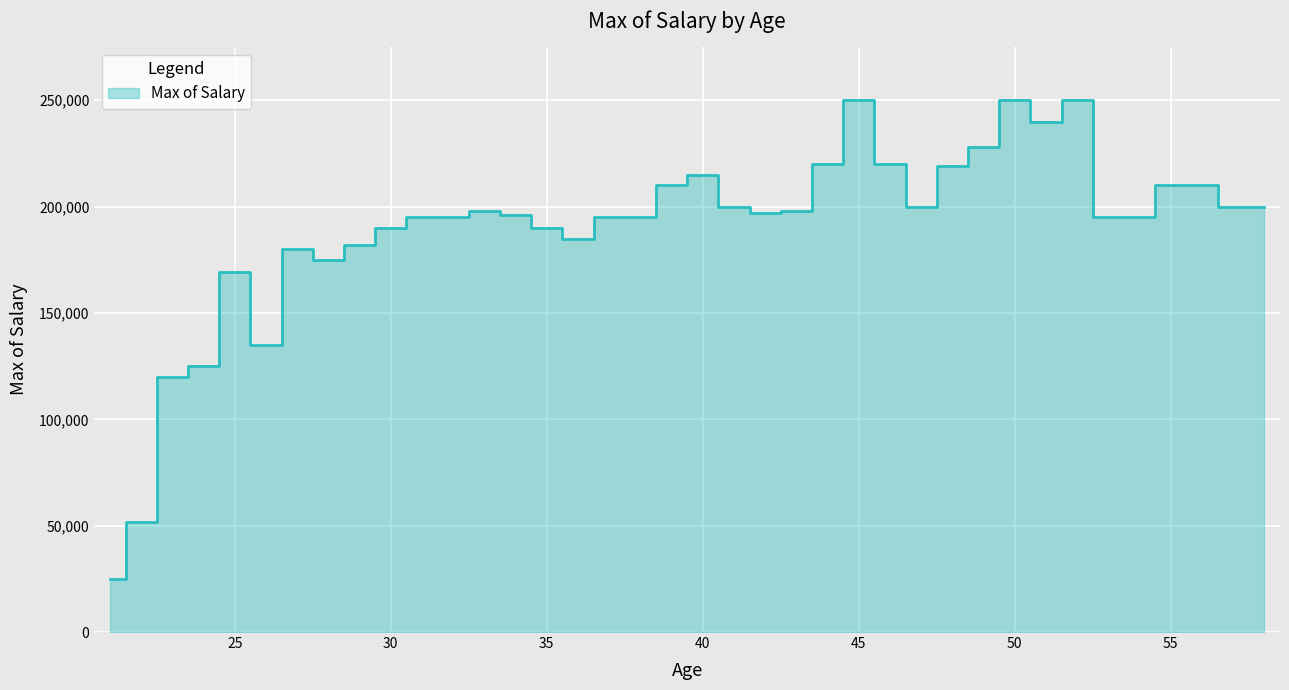

Reading left to right, what are all the values shown in this chart?

25000	51832	119836	125000	169159	135000	180000	175000	182000	190000	195000	195000	198000	196000	190000	185000	195000	195000	210000	215000	200000	197000	198000	220000	250000	220000	200000	219000	228000	250000	240000	250000	195000	195270	210000	210000	200000	200000